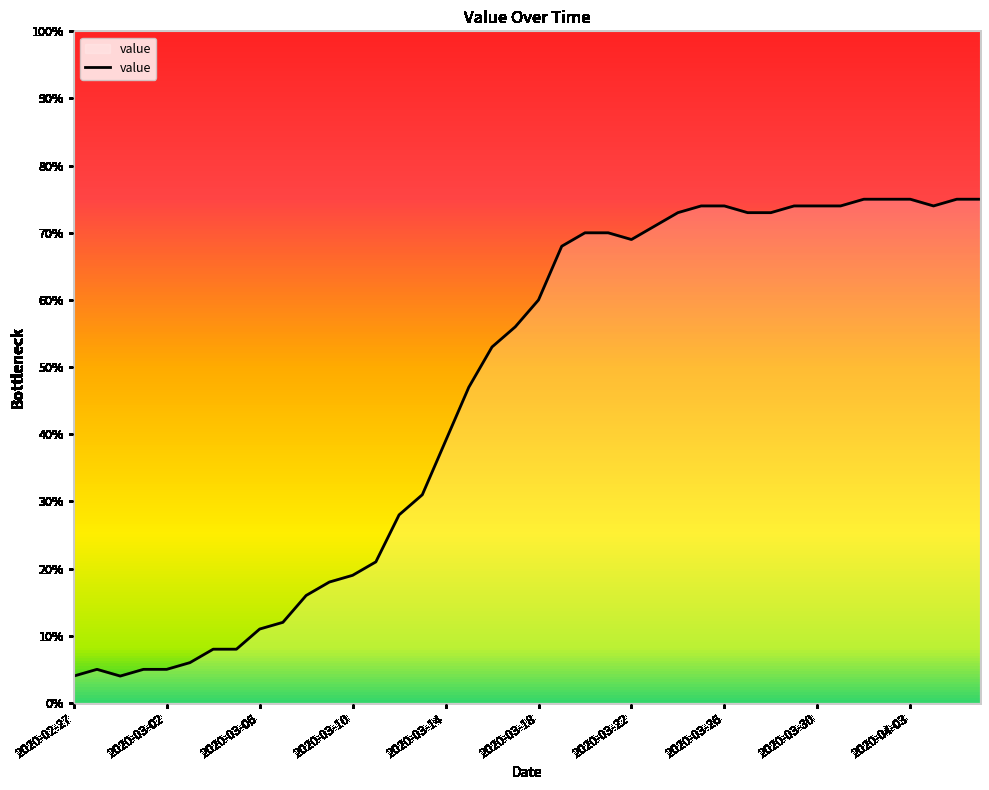

Reading left to right, what are all the values shown in this chart?

4	5	4	5	5	6	8	8	11	12	16	18	19	21	28	31	39	47	53	56	60	68	70	70	69	71	73	74	74	73	73	74	74	74	75	75	75	74	75	75